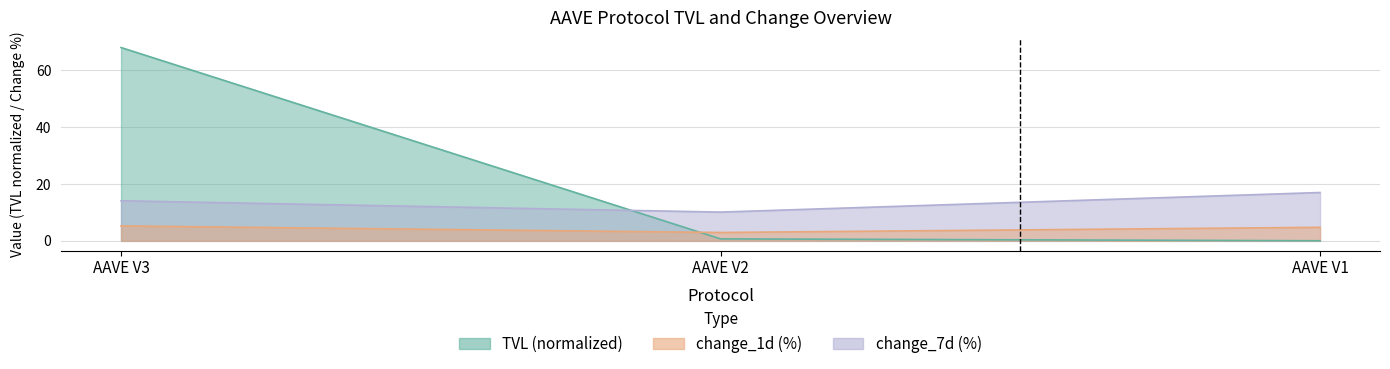

Reading right to left, list all the values displayed in this chart.

tvl: AAVE V1=0.0	AAVE V2=0.7	AAVE V3=68.0
change_1d: AAVE V1=4.8	AAVE V2=2.9	AAVE V3=5.3
change_7d: AAVE V1=17.0	AAVE V2=10.1	AAVE V3=14.1